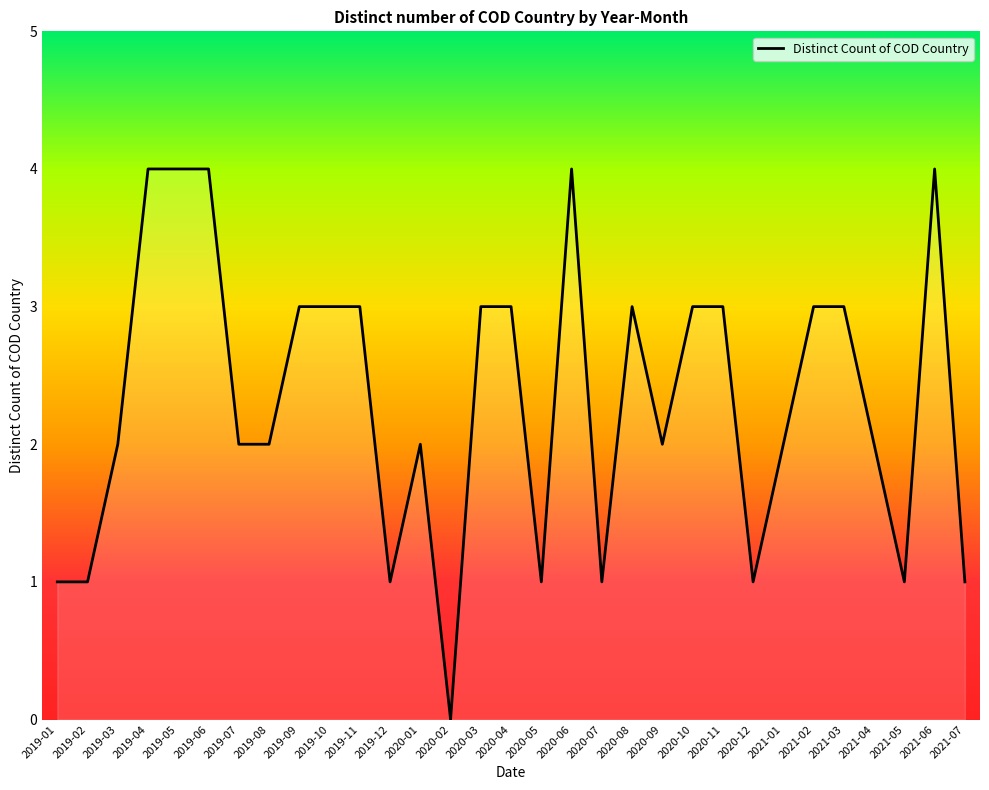

What position from the left is 2019-09?

9